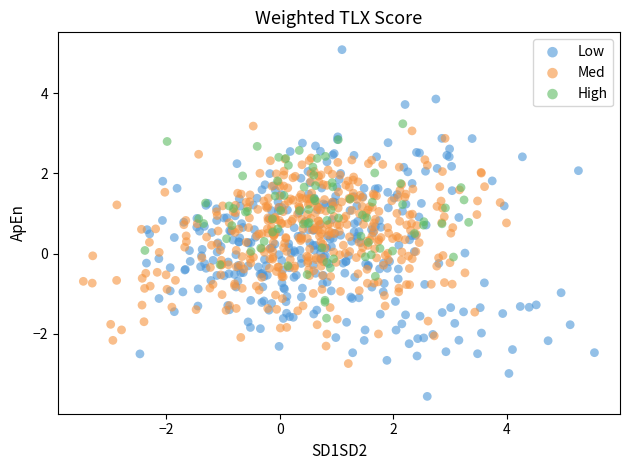

Which series reaches the minimum Y coordinate?

Low